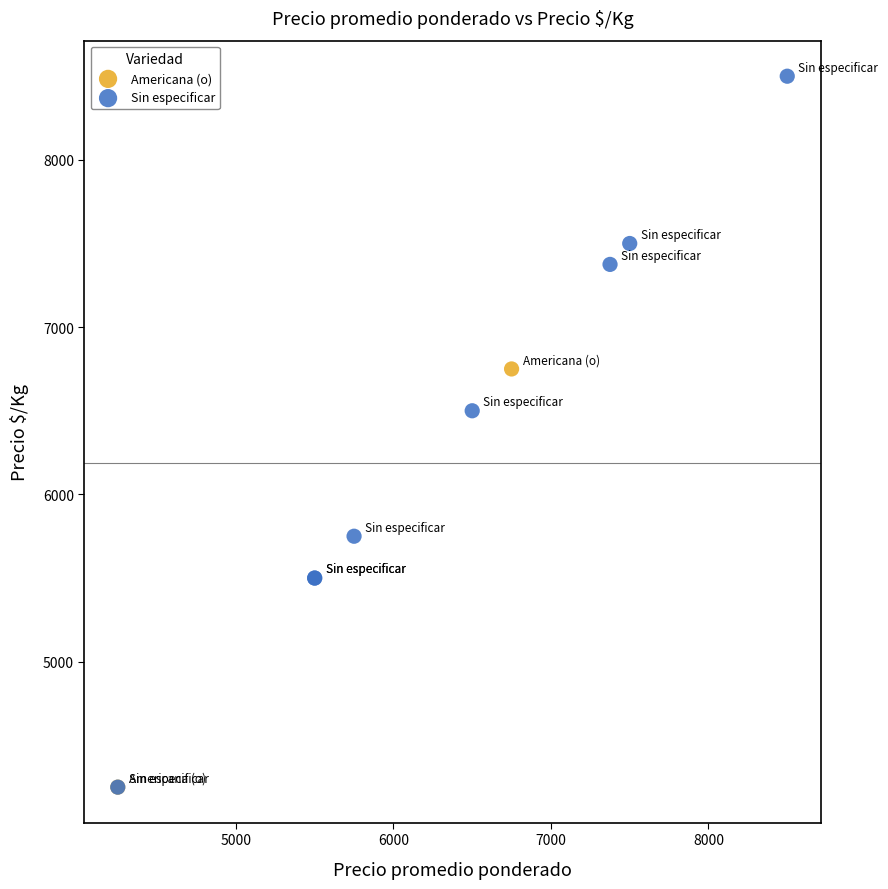

What are all the series names shown in the legend?

Americana (o), Sin especificar